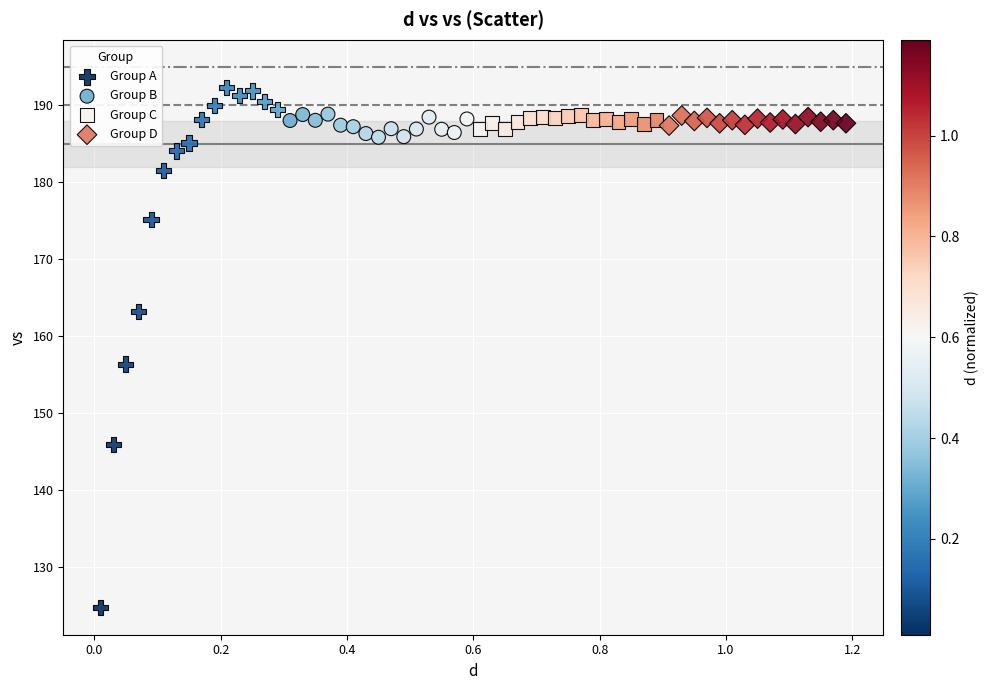

Which series reaches the maximum Y coordinate?

Group A